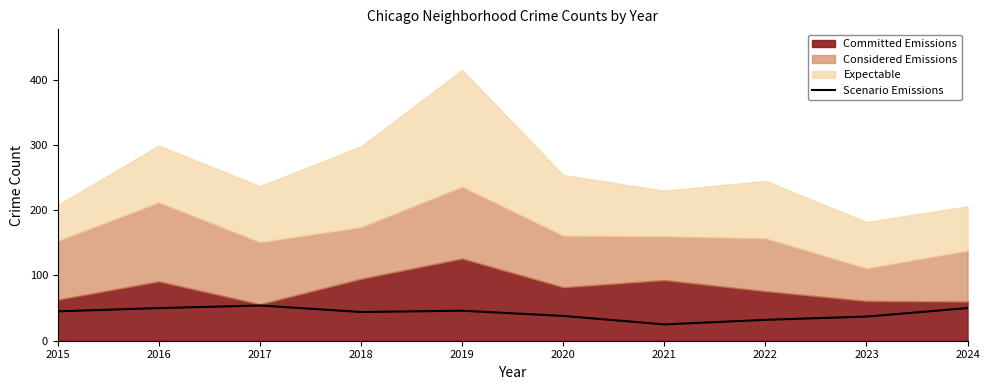

What is the value of the 6th point from the left?

38